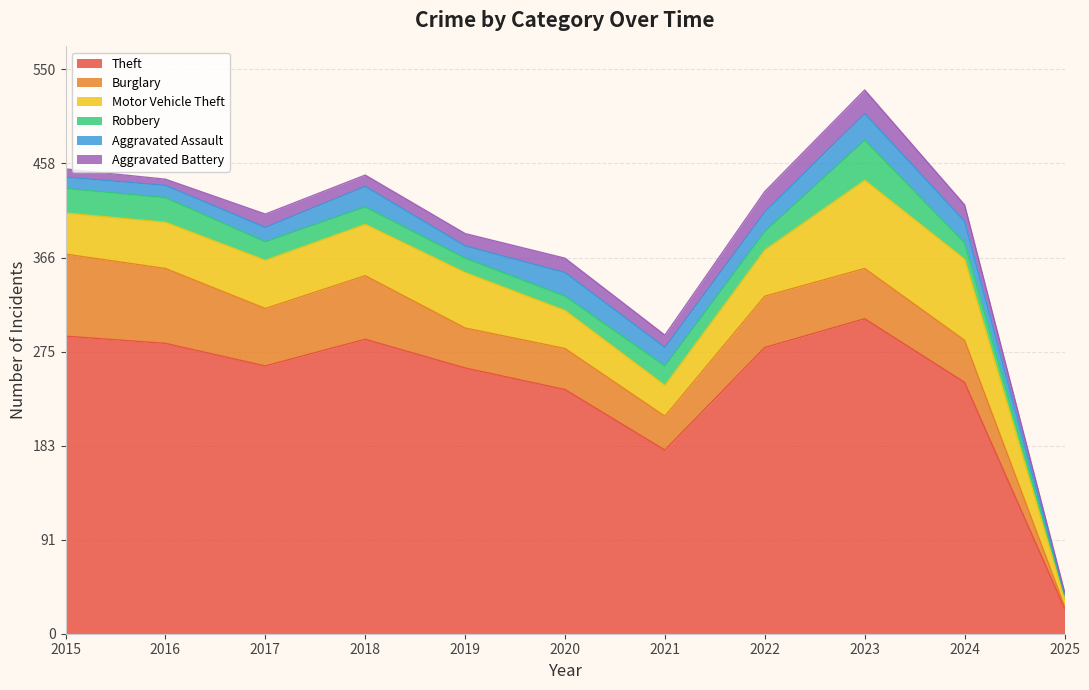

Reading left to right, what are all the values shown in this chart?

Theft: 290	283	261	287	259	238	179	279	307	245	25
Burglary: 80	73	56	62	39	40	33	50	49	41	2
Motor Vehicle Theft: 40	45	47	50	54	37	30	45	86	79	7
Robbery: 24	24	18	17	14	14	19	18	39	16	4
Aggravated Assault: 11	12	14	20	12	23	18	19	26	21	1
Aggravated Battery: 8	6	13	11	12	14	12	20	23	16	2